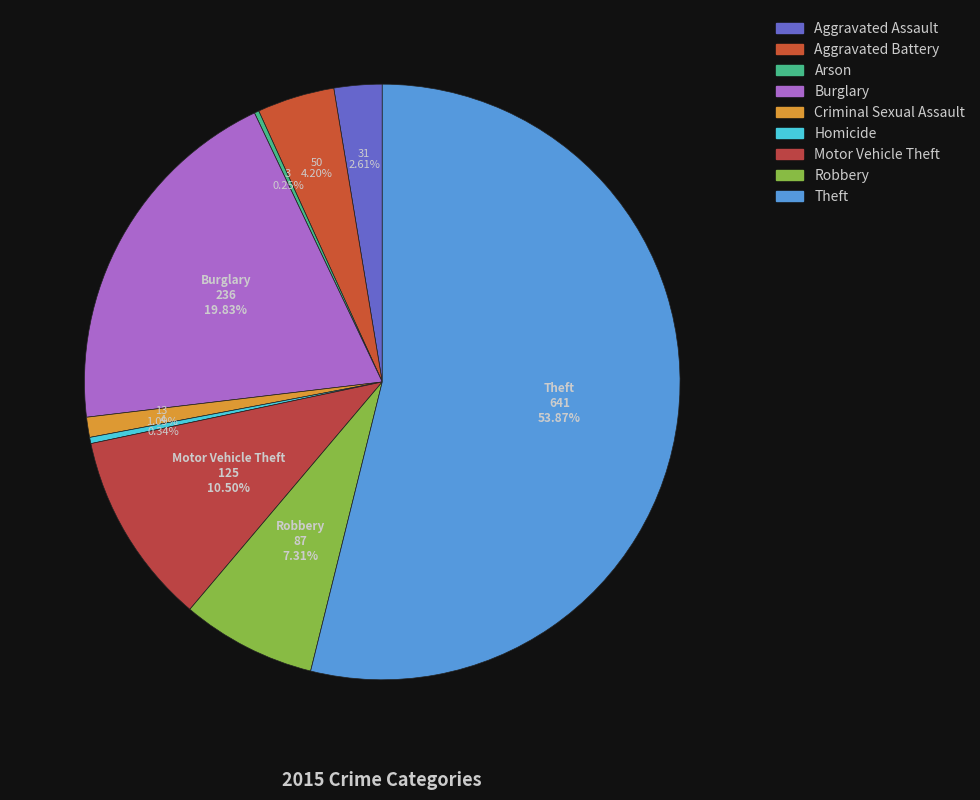

Which category has the smallest portion of the pie?

Arson